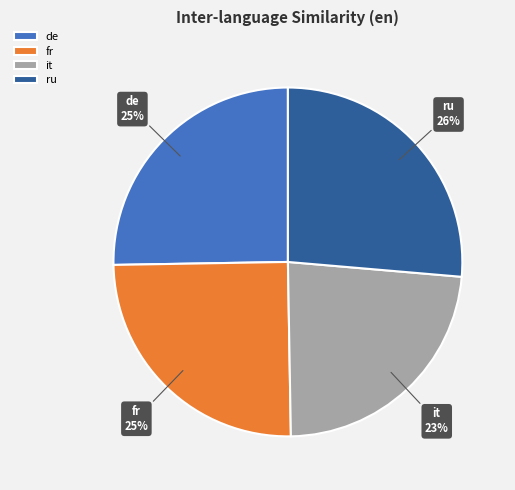

What percentage is the ru slice, to the nearest percent?

26%